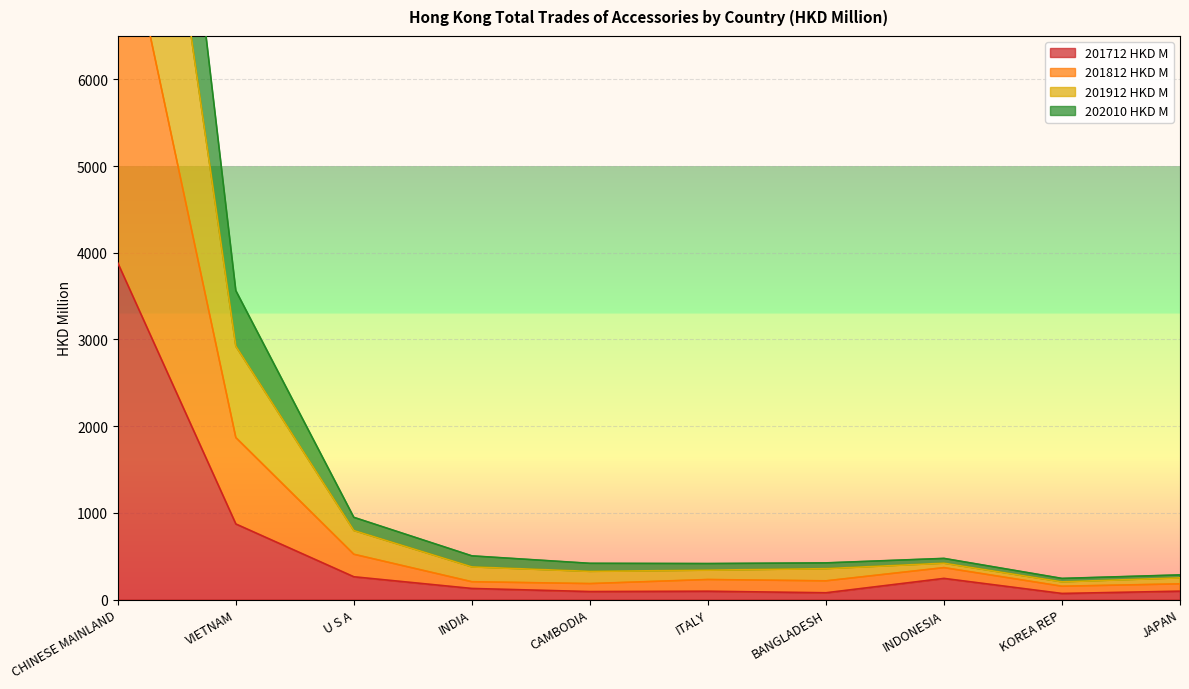

What is the difference between the highest and lowest values at U S A?

685.3